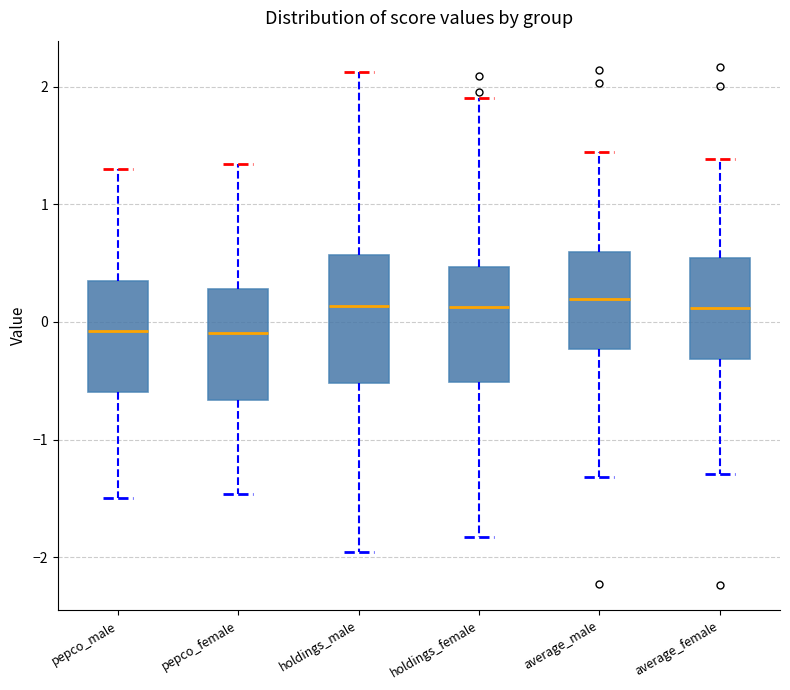

Reading left to right, read every box against the y-axis: the position of its median line, the range the box covers, and the ends of its whiskers. The values are not printed on the chart, so give them approximately, as read against the axis.

pepco_male: median -0.1, box -0.6 to 0.3, whiskers -1.5 to 1.3
pepco_female: median -0.1, box -0.7 to 0.3, whiskers -1.5 to 1.3
holdings_male: median 0.1, box -0.5 to 0.6, whiskers -2.0 to 2.1
holdings_female: median 0.1, box -0.5 to 0.5, whiskers -1.8 to 1.9
average_male: median 0.2, box -0.2 to 0.6, whiskers -1.3 to 1.4
average_female: median 0.1, box -0.3 to 0.5, whiskers -1.3 to 1.4